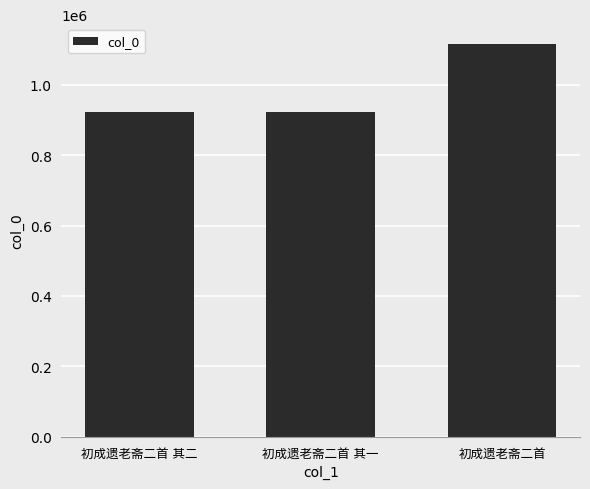

What is the value of the 1st bar from the left?

923984